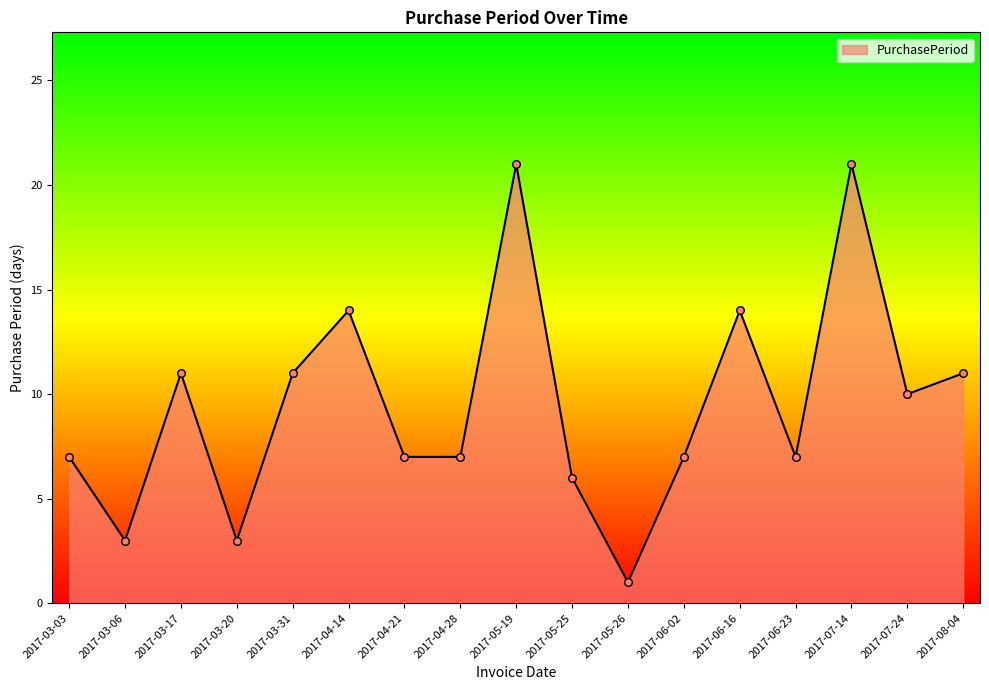

Approximately how many times larger is the value at 2017-06-02 compared to 2017-03-17?

0.6